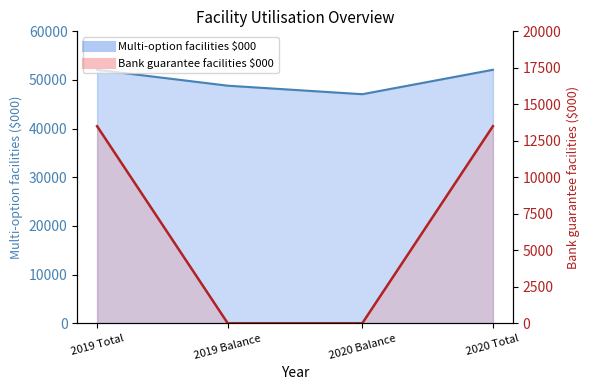

How many data points does each series have?

4